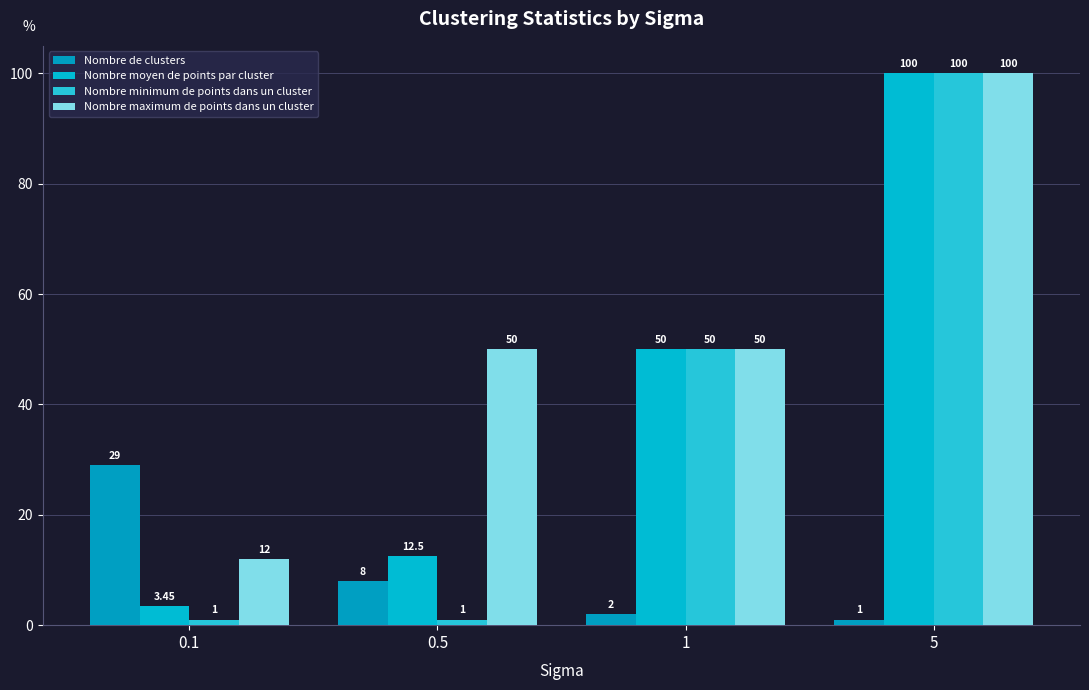

What is the label of the 1st bar from the left?

0.1